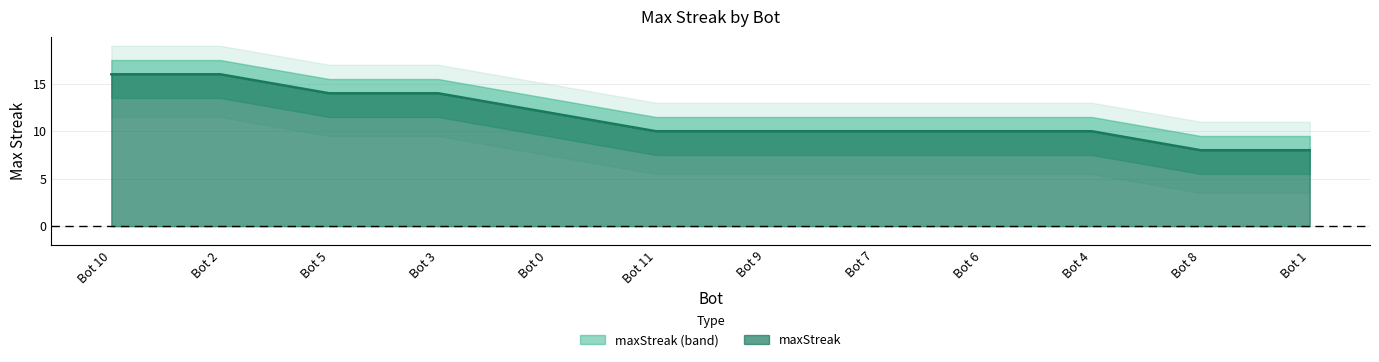

What is the difference between the values at Bot 4 and Bot 3?

4